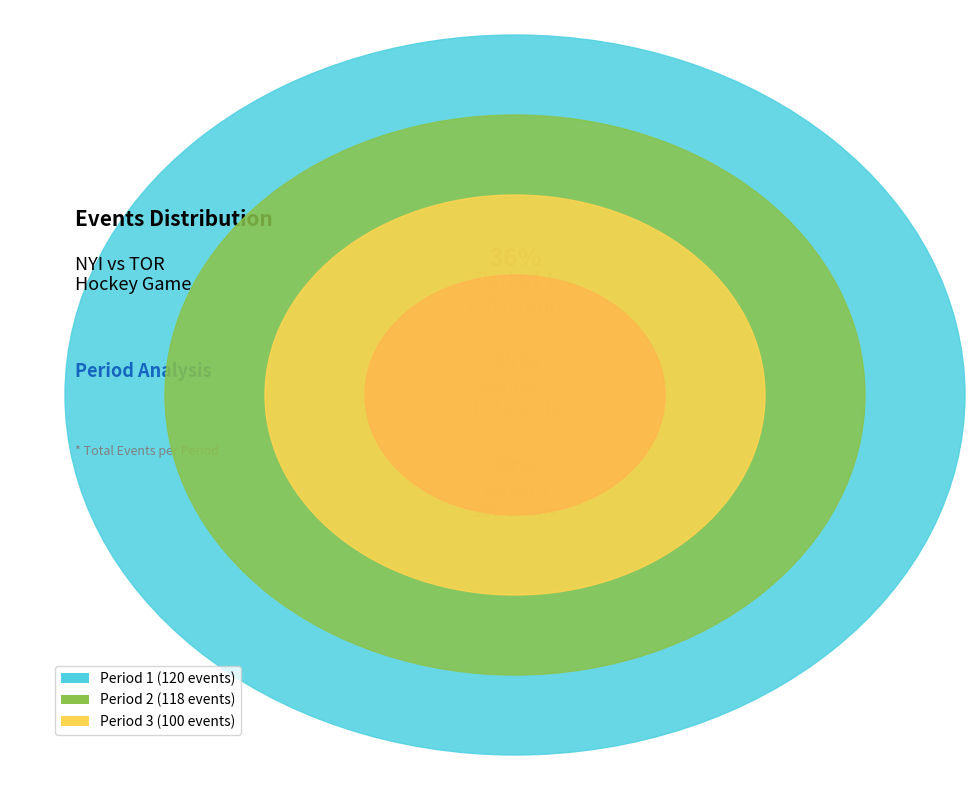

Is it true that Period 1 is 36% of the pie?

True